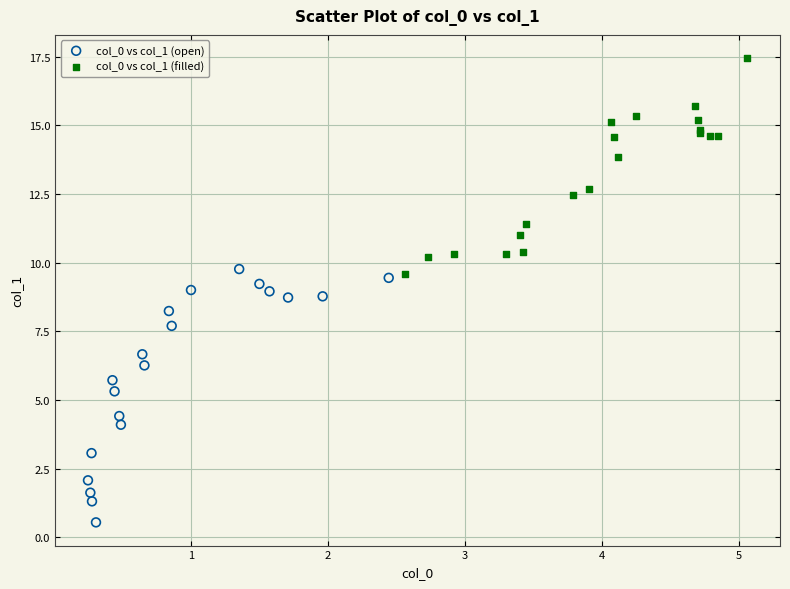

Which series has the largest Y range (max minus min)?

col_0 vs col_1 (open)